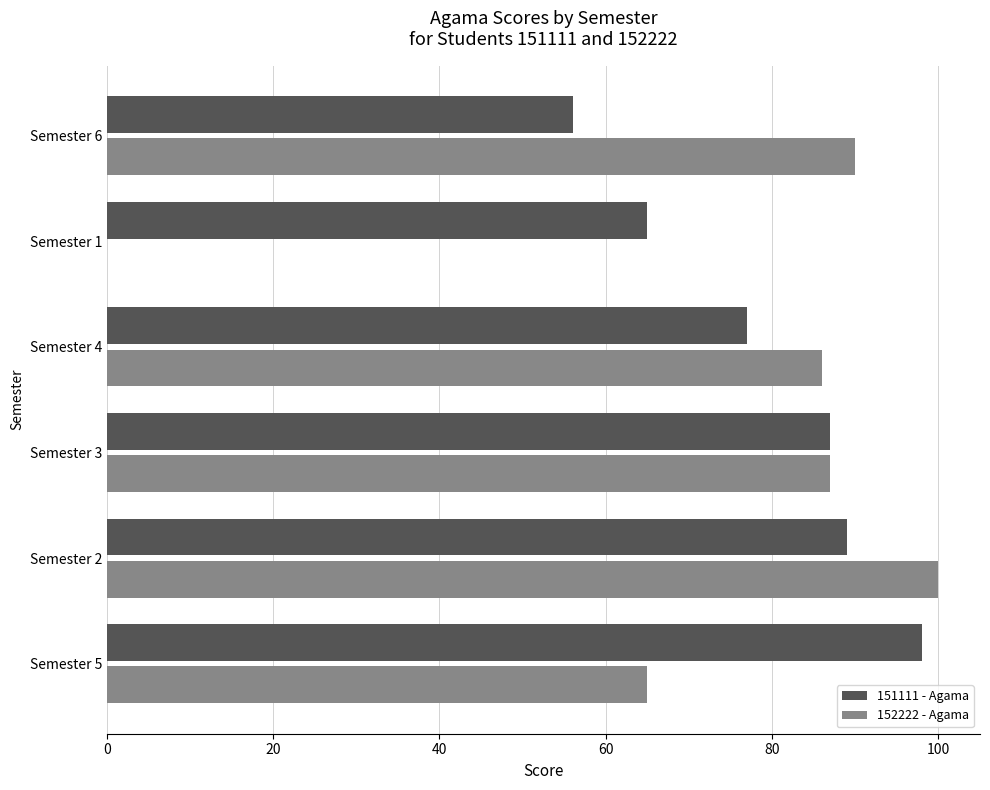

What is the sum of all 152222 - Agama values?

428